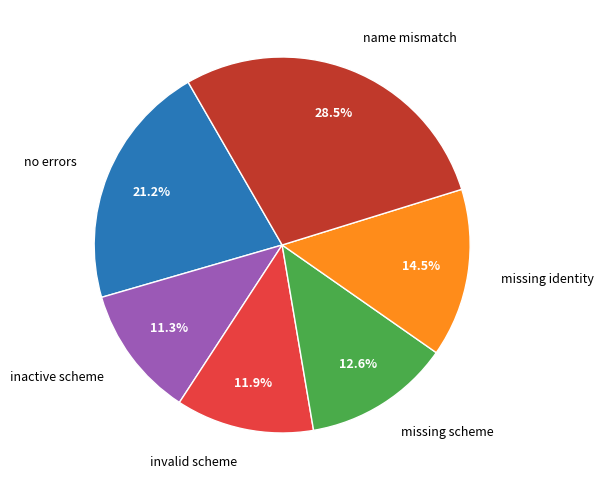

Combined, do invalid scheme and no errors account for over 50%?

No